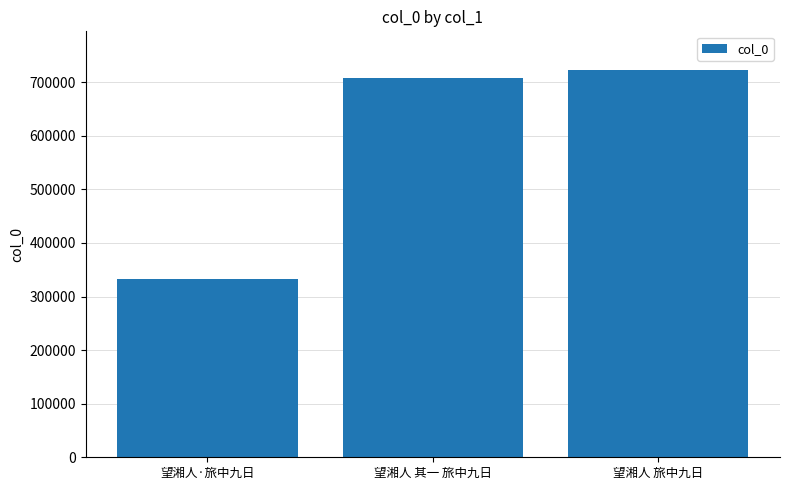

At which category does the chart reach its minimum across all series?

望湘人·旅中九日